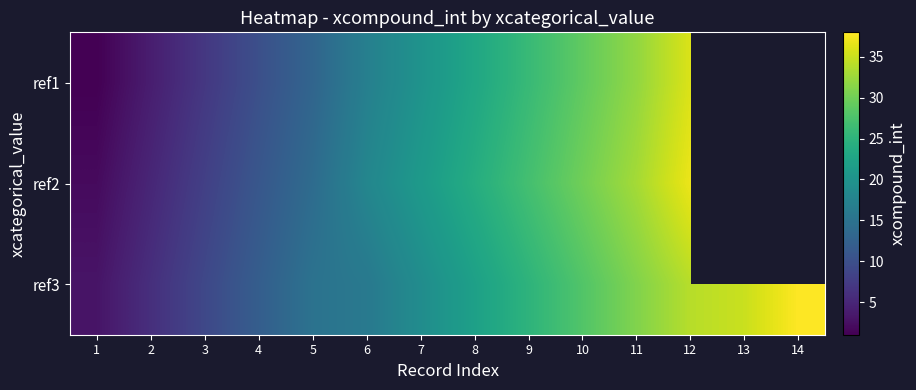

What is the sum of all ref3 values?

293.0